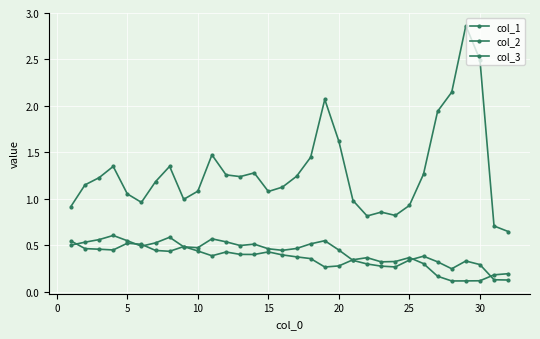

How many categories are shown in the chart?

32